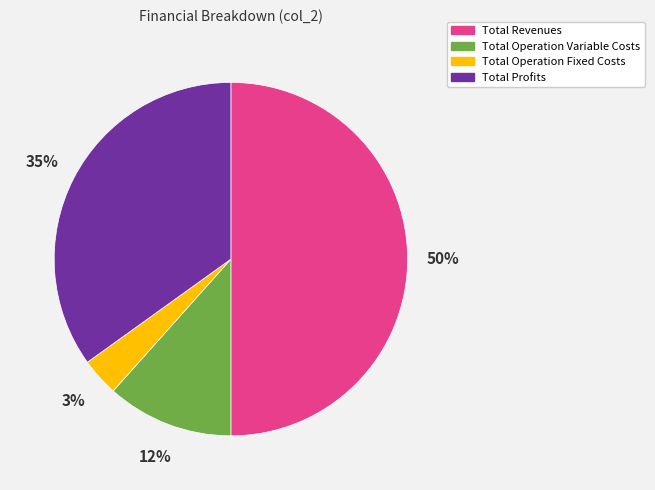

To the nearest percent, what is the difference between the largest and smallest slice percentages?

47%